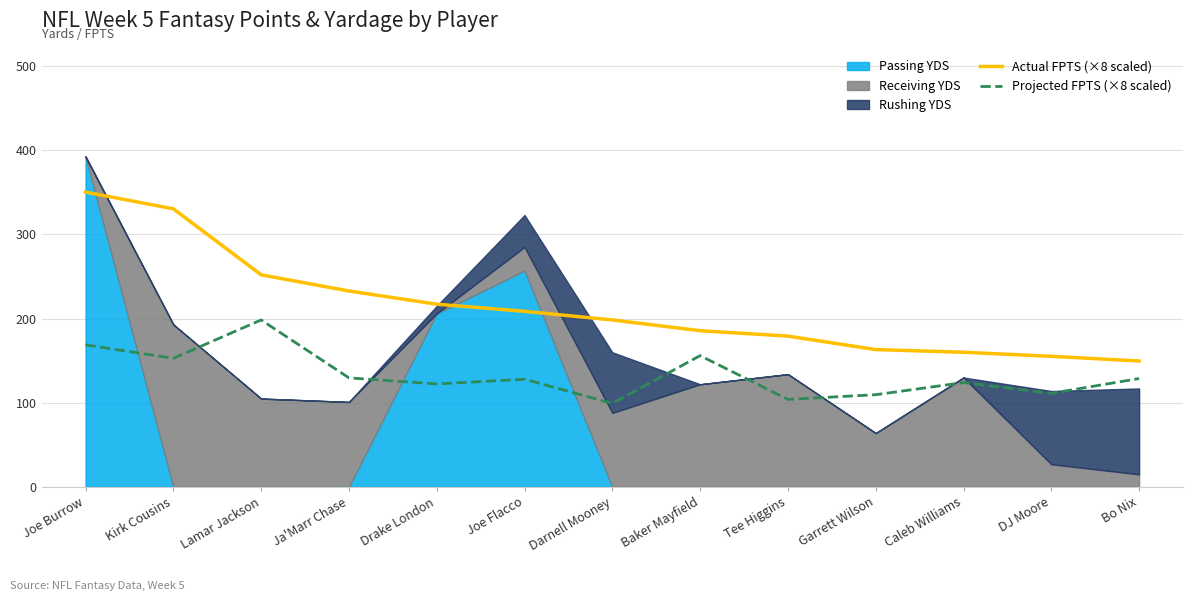

True or false: Projected FPTS (×8 scaled) and Actual FPTS (×8 scaled) cross at least once.

False